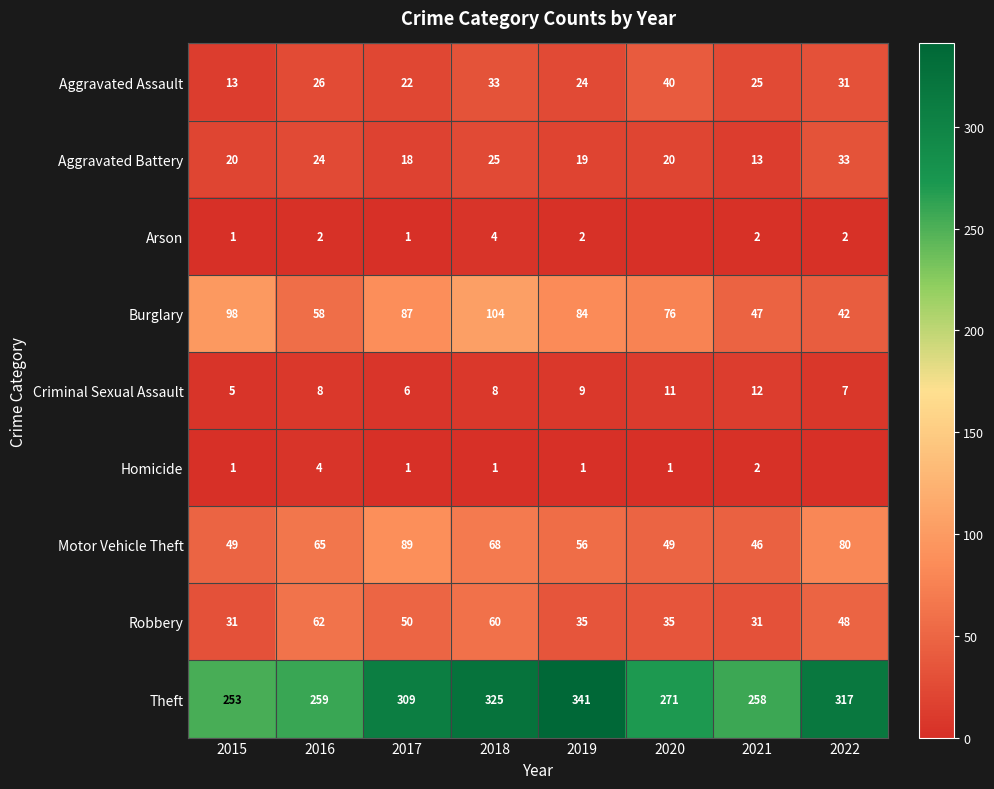

What is the sum of the Theft values at 2020 and 2019?

612